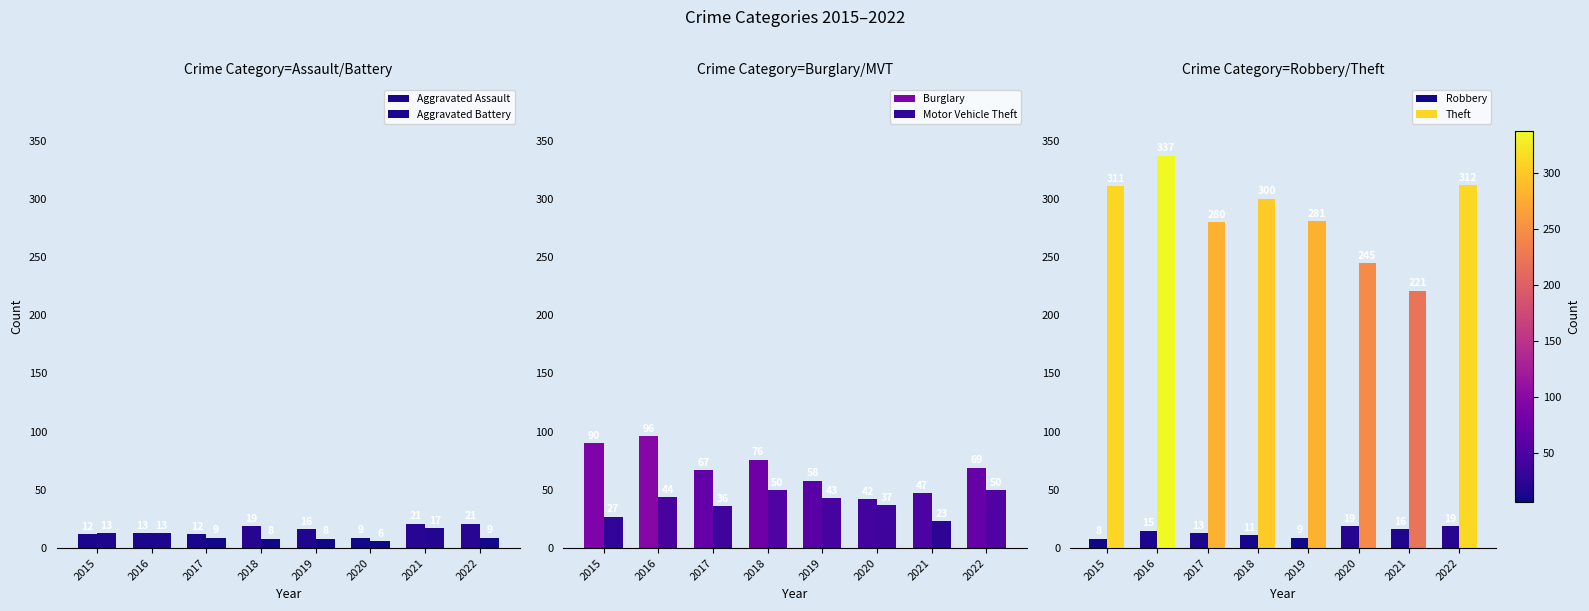

What is the value of the Burglary bar at the 6th from the left?

42